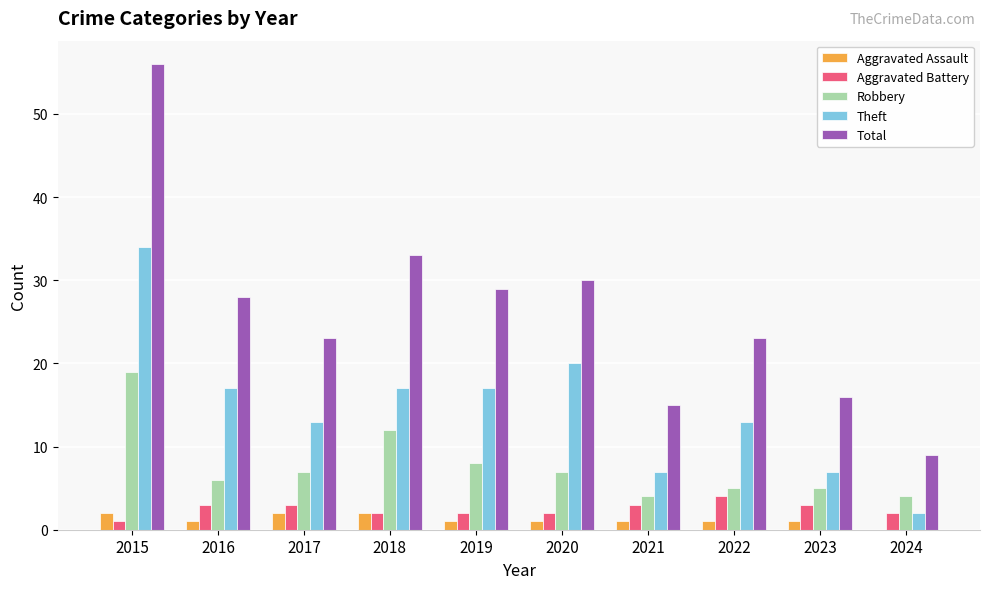

Are the bars horizontal?

No